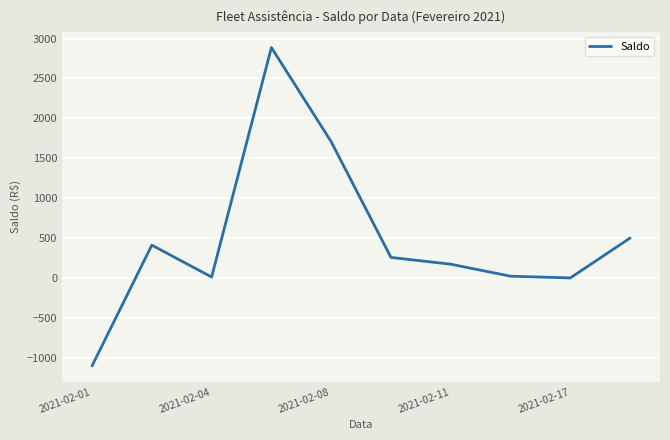

What is the maximum value shown in the chart?

2887.7